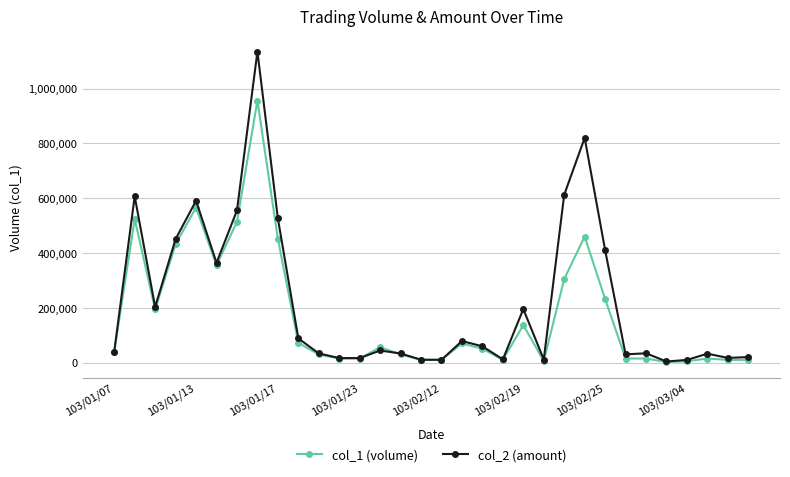

What is the sum of all col_1 (volume) values?

5614000